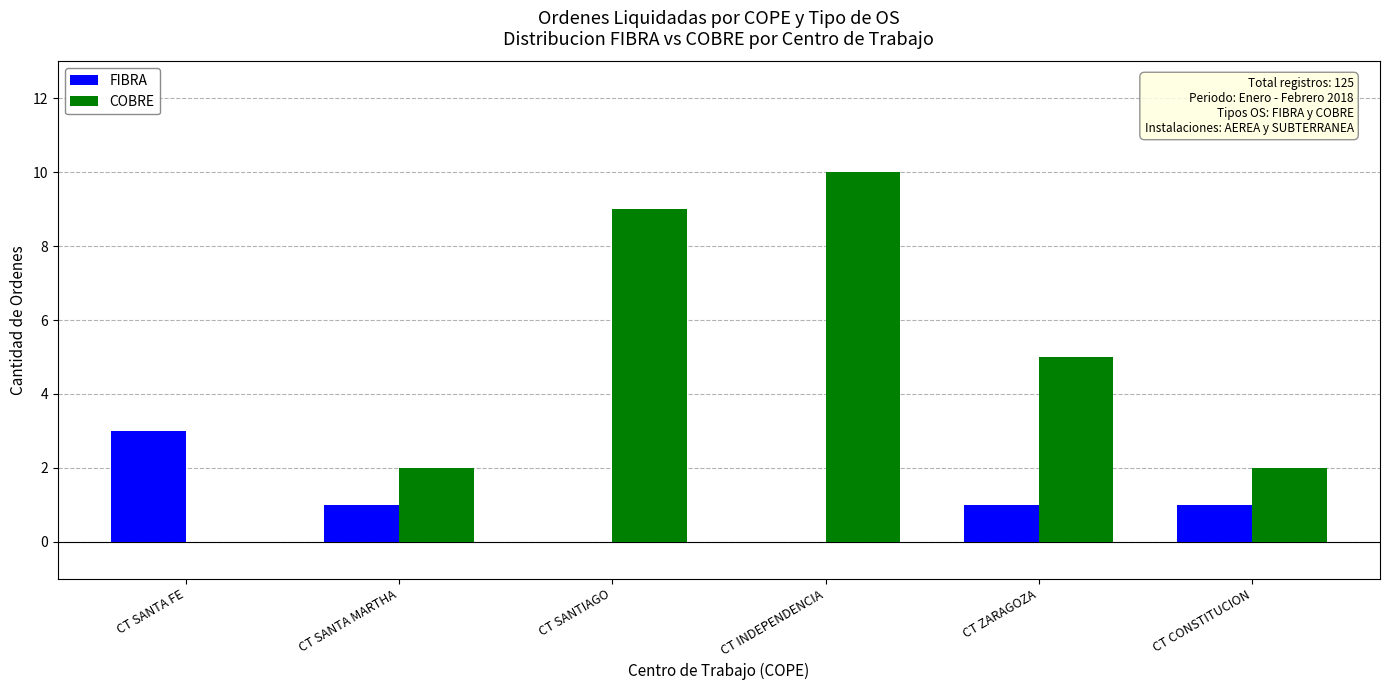

True or false: FIBRA has a value of 1 at CT INDEPENDENCIA.

False